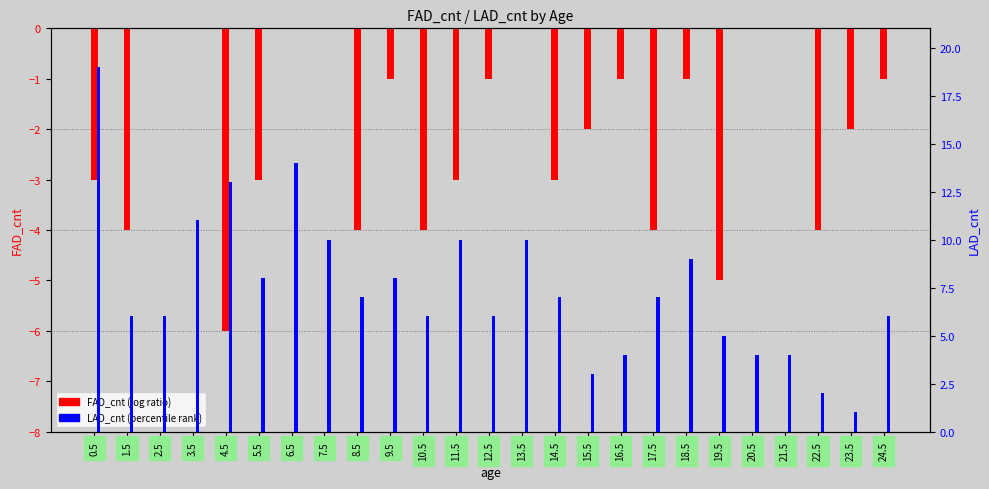

At how many categories does at least one series exceed 7?

10